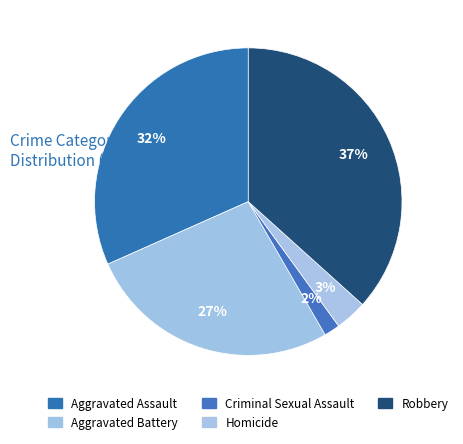

Does Aggravated Battery represent more than half of the total?

No